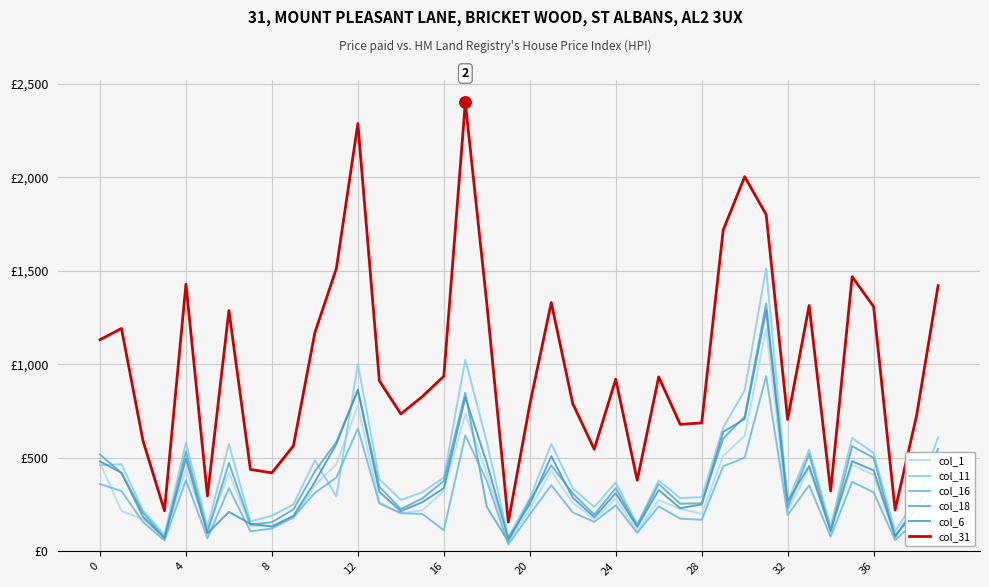

Reading left to right, list all the values displayed in this chart.

col_1: 472	216	172	77	439	119	420	135	137	177	353	466	780	261	205	219	323	735	419	55	224	431	259	173	282	109	275	227	201	511	618	1192	220	441	112	463	409	78	228	443
col_11: 461	466	219	89	581	131	574	160	191	251	487	294	1003	386	275	316	395	1025	585	76	283	575	337	237	369	145	379	285	290	663	861	1513	267	545	134	607	526	108	284	610
col_16: 360	323	157	58	381	70	338	107	122	183	313	395	657	256	204	200	113	620	377	37	197	354	208	158	246	99	241	175	169	455	501	937	194	353	79	372	316	59	168	403
col_18: 518	419	207	72	534	101	473	143	156	224	428	585	864	346	226	283	377	848	238	53	272	460	310	197	338	137	360	255	257	603	721	1326	233	520	104	563	500	75	253	548
col_6: 481	420	185	71	496	96	211	147	133	190	372	574	863	318	215	263	338	824	473	69	252	509	287	183	311	131	328	231	251	639	708	1288	267	457	112	482	433	84	225	508
col_31: 1132	1192	592	217	1429	296	1288	438	420	564	1170	1513	2288	912	735	828	937	2401	1326	157	785	1331	790	546	921	380	933	679	687	1718	2004	1801	705	1315	323	1469	1309	221	726	1421